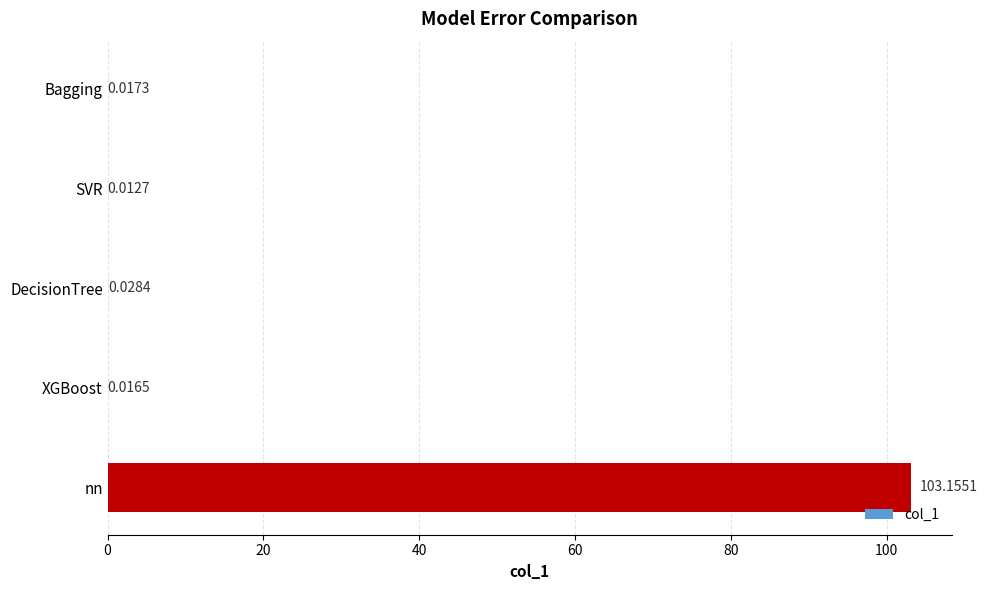

Which label corresponds to the largest value in the chart?

nn